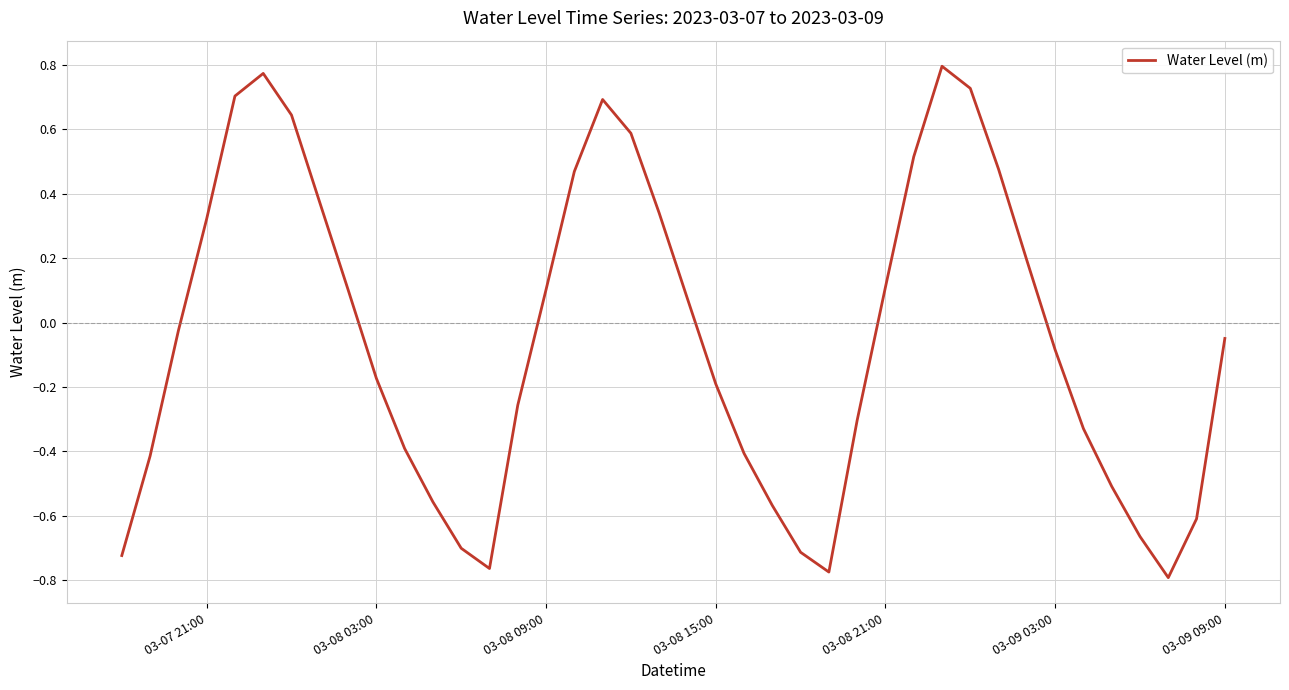

How many distinct data groups are displayed?

1